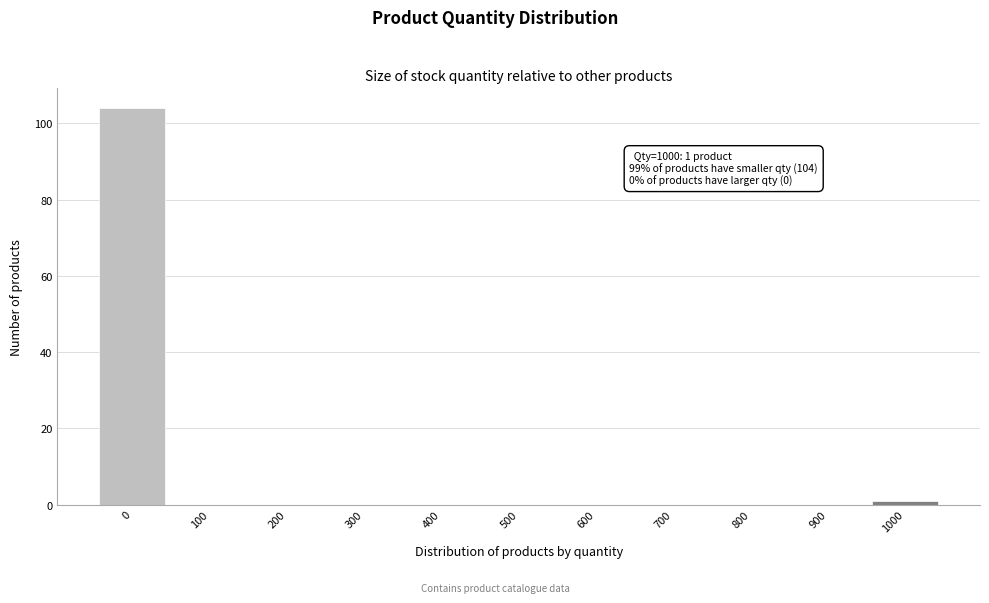

Reading right to left, transcribe all the data shown in this chart.

1000=1	900=0	800=0	700=0	600=0	500=0	400=0	300=0	200=0	100=0	0=104